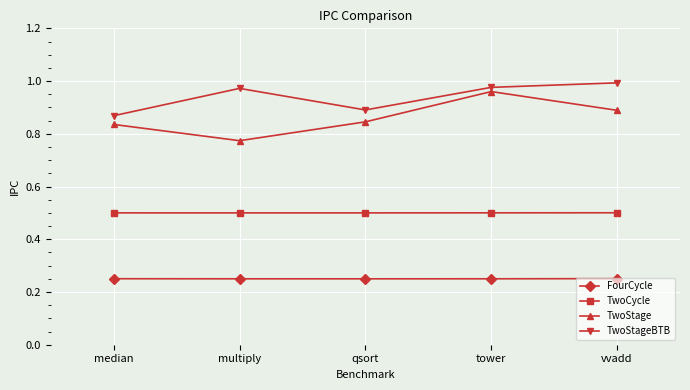

True or false: TwoStageBTB and FourCycle intersect in this chart.

False